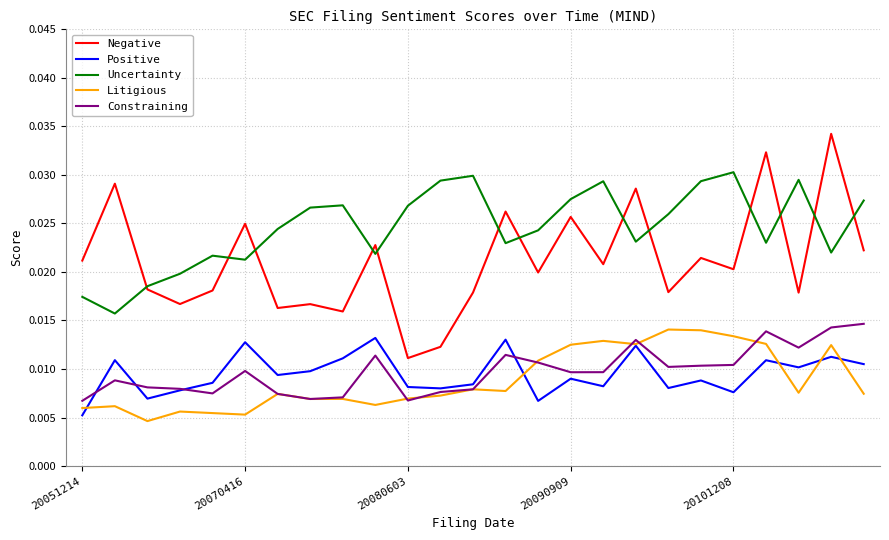

True or false: Uncertainty and Positive cross at least once.

False